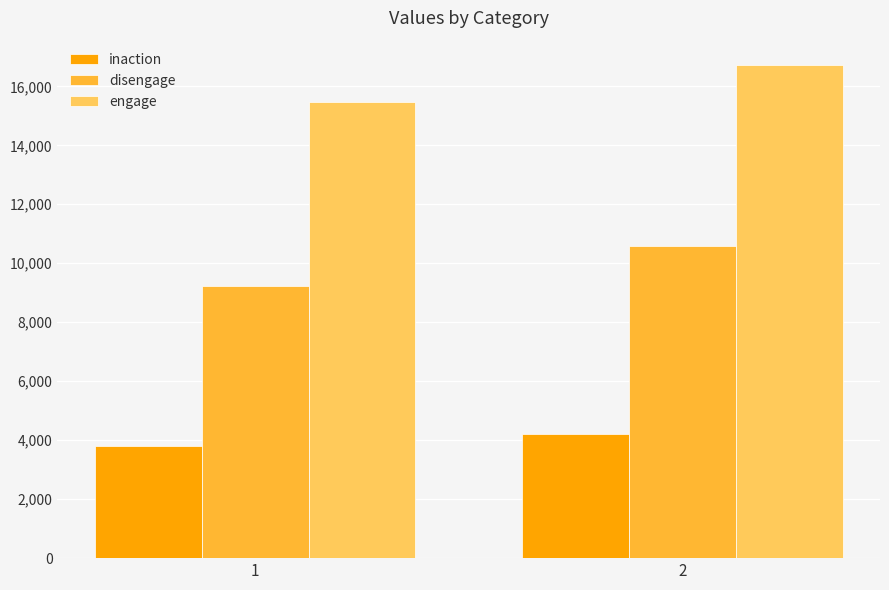

Rank the categories by inaction value from lowest to highest.

1, 2